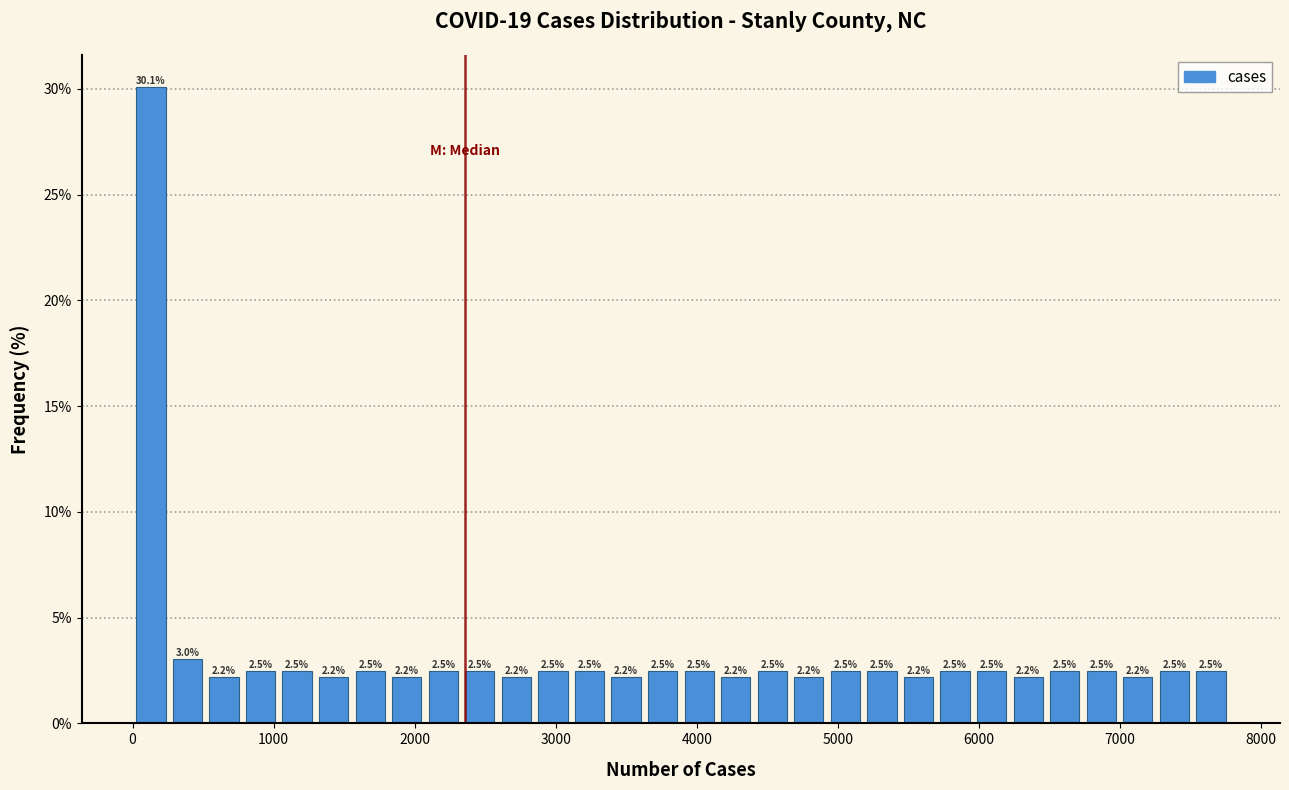

Read against the x-axis, roughly where is the centre of the tallest bar?

100